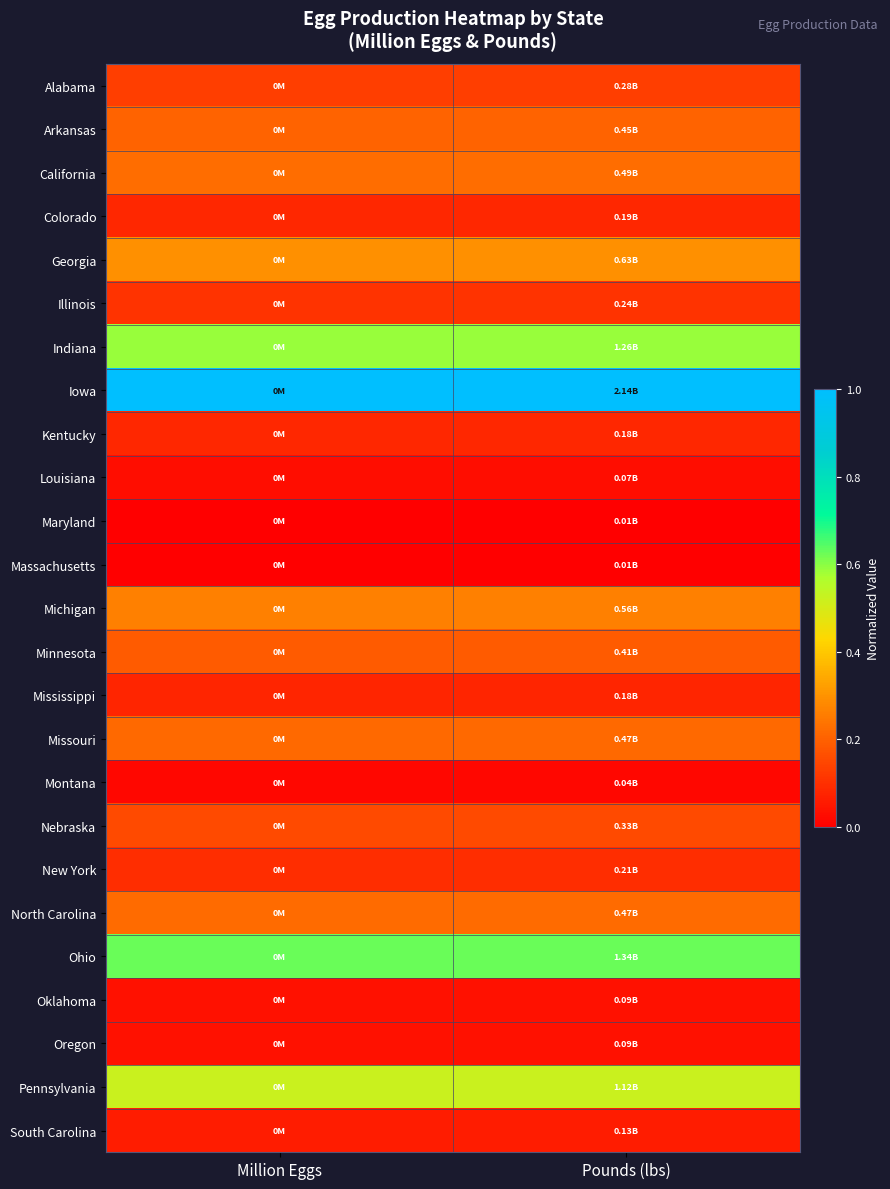

Reading left to right, list all the values displayed in this chart.

Alabama: Million Eggs=0.1	Pounds (lbs)=0.1
Arkansas: Million Eggs=0.2	Pounds (lbs)=0.2
California: Million Eggs=0.2	Pounds (lbs)=0.2
Colorado: Million Eggs=0.1	Pounds (lbs)=0.1
Georgia: Million Eggs=0.3	Pounds (lbs)=0.3
Illinois: Million Eggs=0.1	Pounds (lbs)=0.1
Indiana: Million Eggs=0.6	Pounds (lbs)=0.6
Iowa: Million Eggs=1.0	Pounds (lbs)=1.0
Kentucky: Million Eggs=0.1	Pounds (lbs)=0.1
Louisiana: Million Eggs=0.0	Pounds (lbs)=0.0
Maryland: Million Eggs=0.0	Pounds (lbs)=0.0
Massachusetts: Million Eggs=0.0	Pounds (lbs)=0.0
Michigan: Million Eggs=0.3	Pounds (lbs)=0.3
Minnesota: Million Eggs=0.2	Pounds (lbs)=0.2
Mississippi: Million Eggs=0.1	Pounds (lbs)=0.1
Missouri: Million Eggs=0.2	Pounds (lbs)=0.2
Montana: Million Eggs=0.0	Pounds (lbs)=0.0
Nebraska: Million Eggs=0.2	Pounds (lbs)=0.2
New York: Million Eggs=0.1	Pounds (lbs)=0.1
North Carolina: Million Eggs=0.2	Pounds (lbs)=0.2
Ohio: Million Eggs=0.6	Pounds (lbs)=0.6
Oklahoma: Million Eggs=0.0	Pounds (lbs)=0.0
Oregon: Million Eggs=0.0	Pounds (lbs)=0.0
Pennsylvania: Million Eggs=0.5	Pounds (lbs)=0.5
South Carolina: Million Eggs=0.1	Pounds (lbs)=0.1